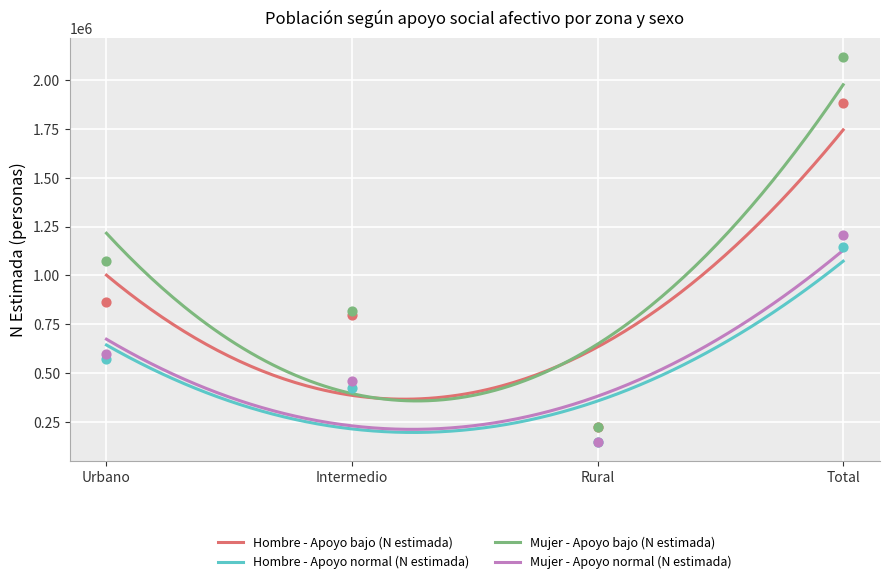

Which series contains the highest Y value?

Mujer - Apoyo bajo (N estimada)